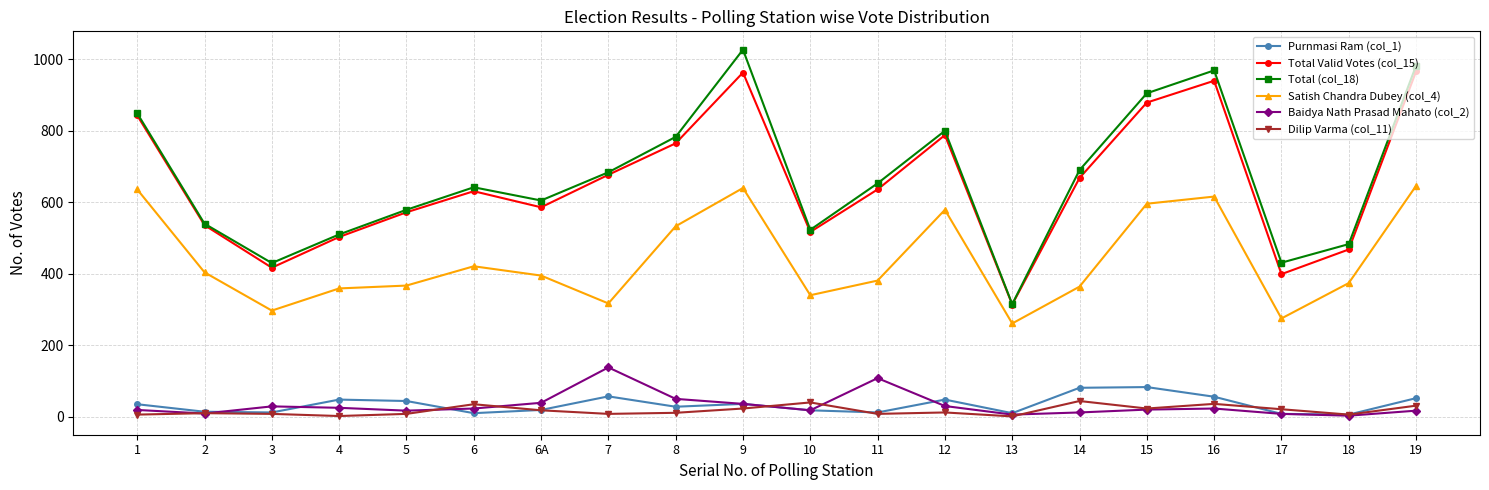

True or false: Total Valid Votes (col_15) and Purnmasi Ram (col_1) intersect in this chart.

False